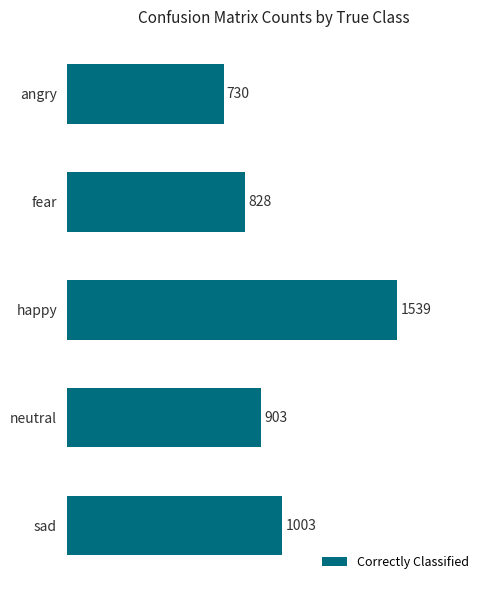

The chart shows a value of 456 at angry. True or false?

False